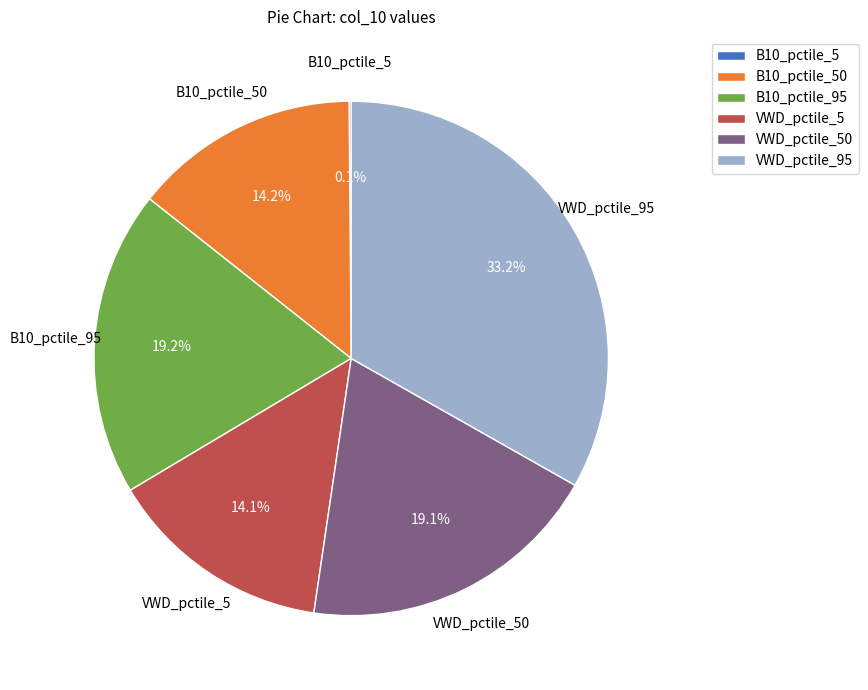

What portion of the pie excludes B10_pctile_95?

80.8%